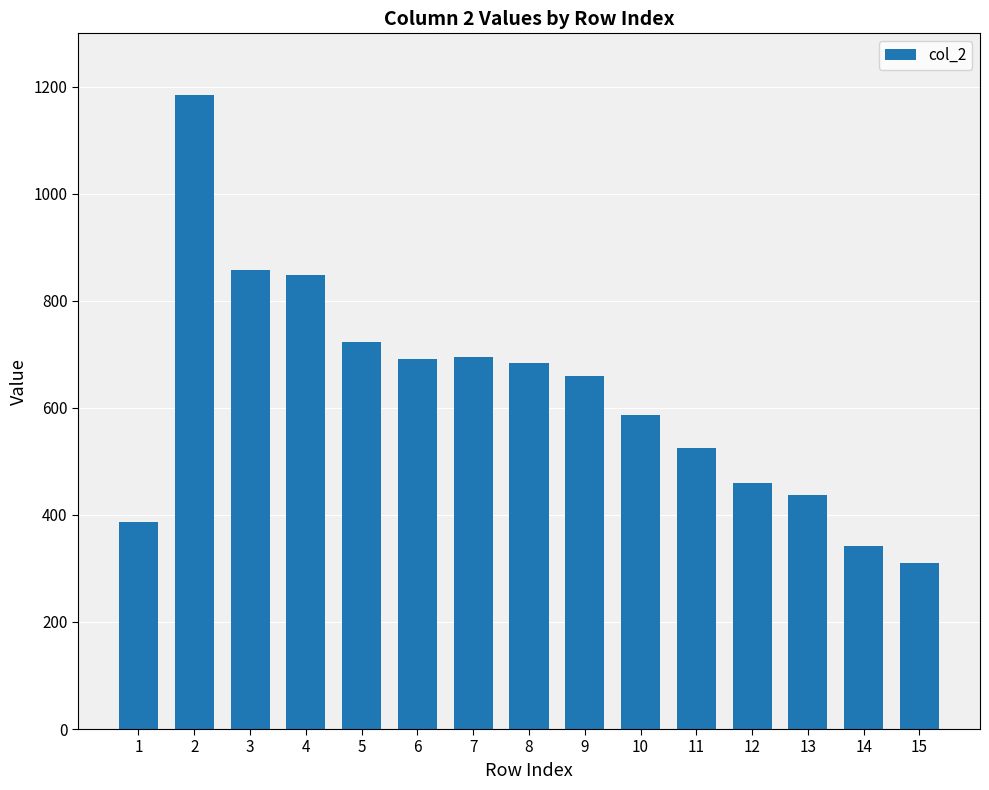

Which has a higher value, 8 or 7?

7